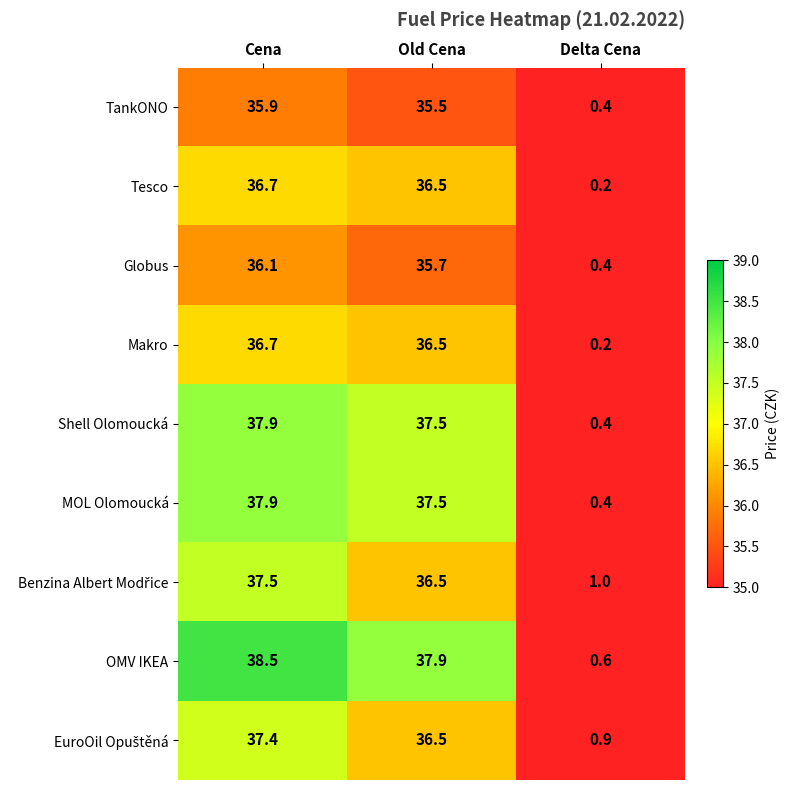

Count the number of categories in the chart.

3